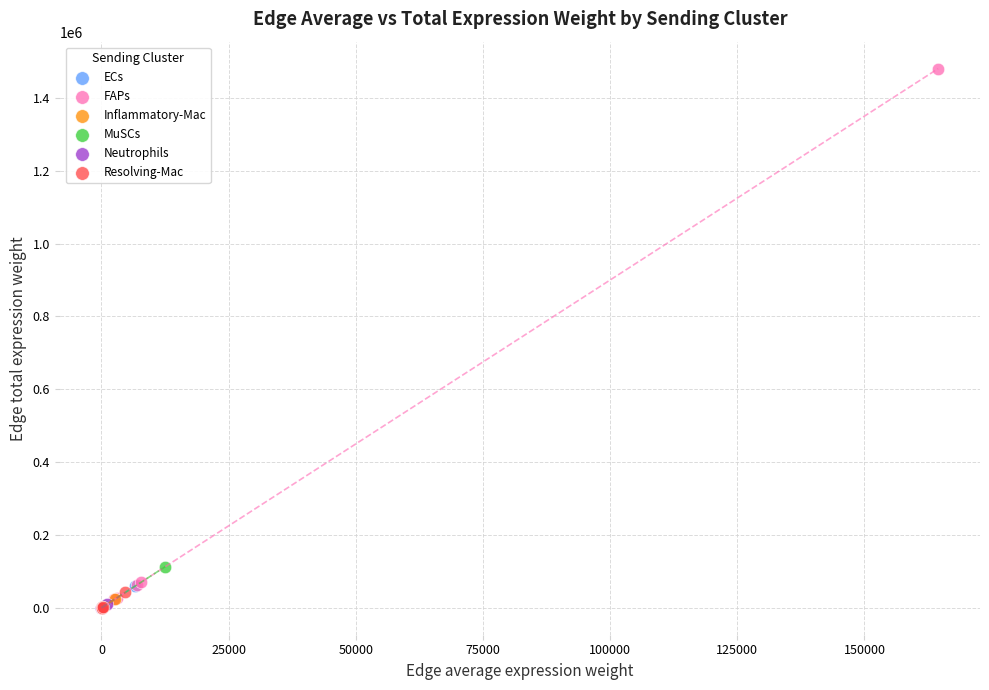

Which series contains the highest Y value?

FAPs